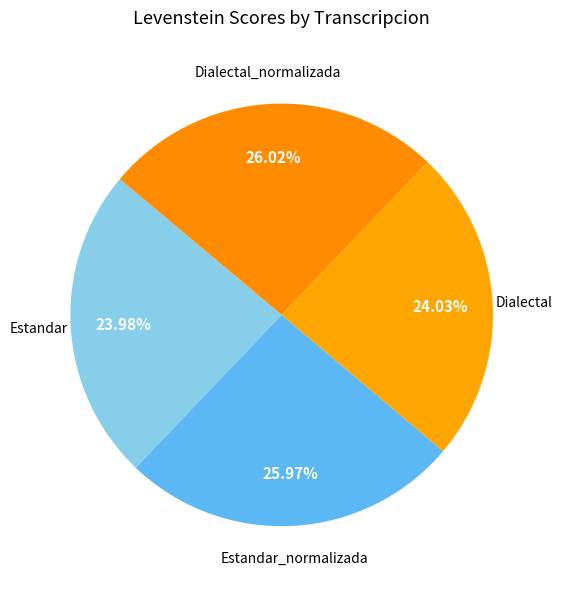

The Dialectal slice represents 24% of the pie. True or false?

True